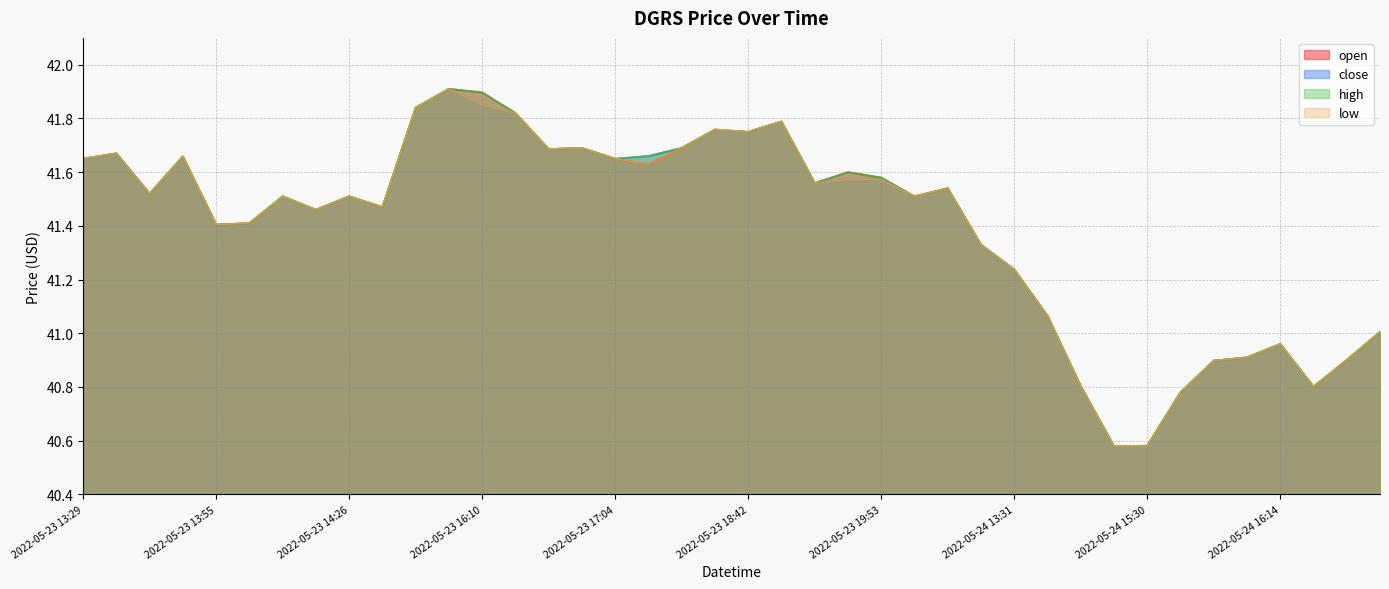

What is the difference between the high values at 2022-05-24 16:14 and 2022-05-24 14:27?

0.2